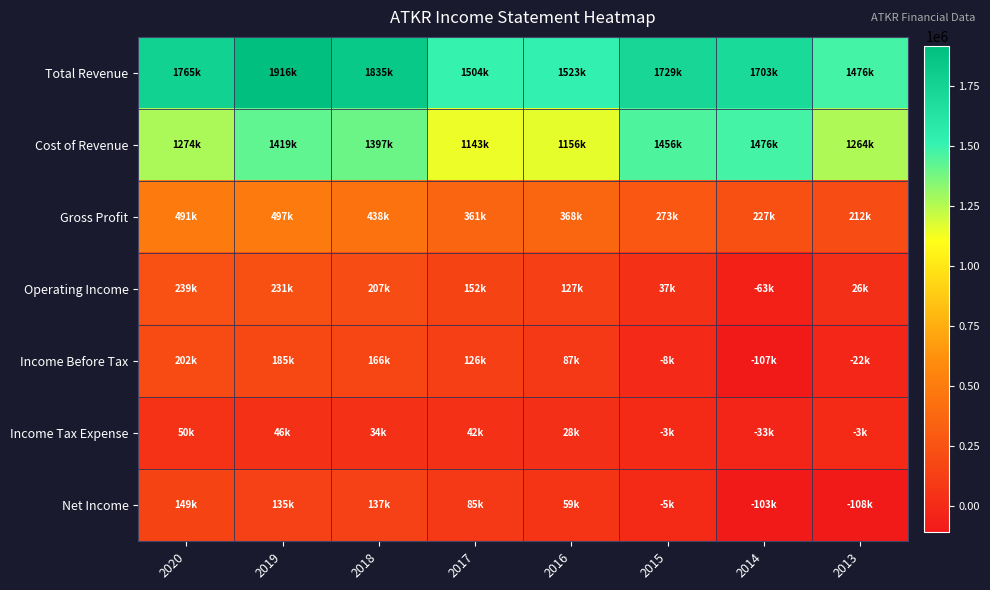

Reading left to right, transcribe all the data shown in this chart.

Total Revenue: 2020=1765400	2019=1916500	2018=1835100	2017=1503900	2016=1523400	2015=1729200	2014=1702800	2013=1475900
Cost of Revenue: 2020=1274100	2019=1419300	2018=1397100	2017=1142700	2016=1155800	2015=1456400	2014=1475700	2013=1264300
Gross Profit: 2020=491300	2019=497200	2018=438100	2017=361300	2016=367600	2015=272800	2014=227100	2013=211500
Operating Income: 2020=239300	2019=231000	2018=207300	2017=151900	2016=127100	2015=36900	2014=-62600	2013=26300
Income Before Tax: 2020=202000	2019=184700	2018=166400	2017=126100	2016=86800	2015=-7900	2014=-106900	2013=-21500
Income Tax Expense: 2020=49700	2019=45600	2018=34500	2017=41500	2016=28000	2015=-2900	2014=-32900	2013=-3000
Net Income: 2020=148900	2019=135300	2018=136600	2017=84600	2016=58800	2015=-5000	2014=-103000	2013=-108500